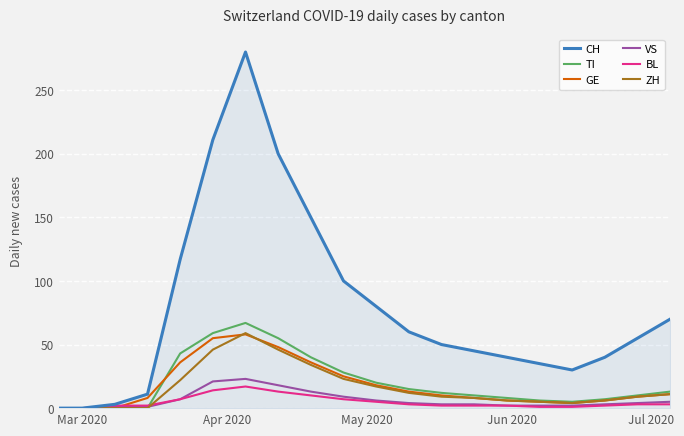

Which series has the largest total across all categories?

CH